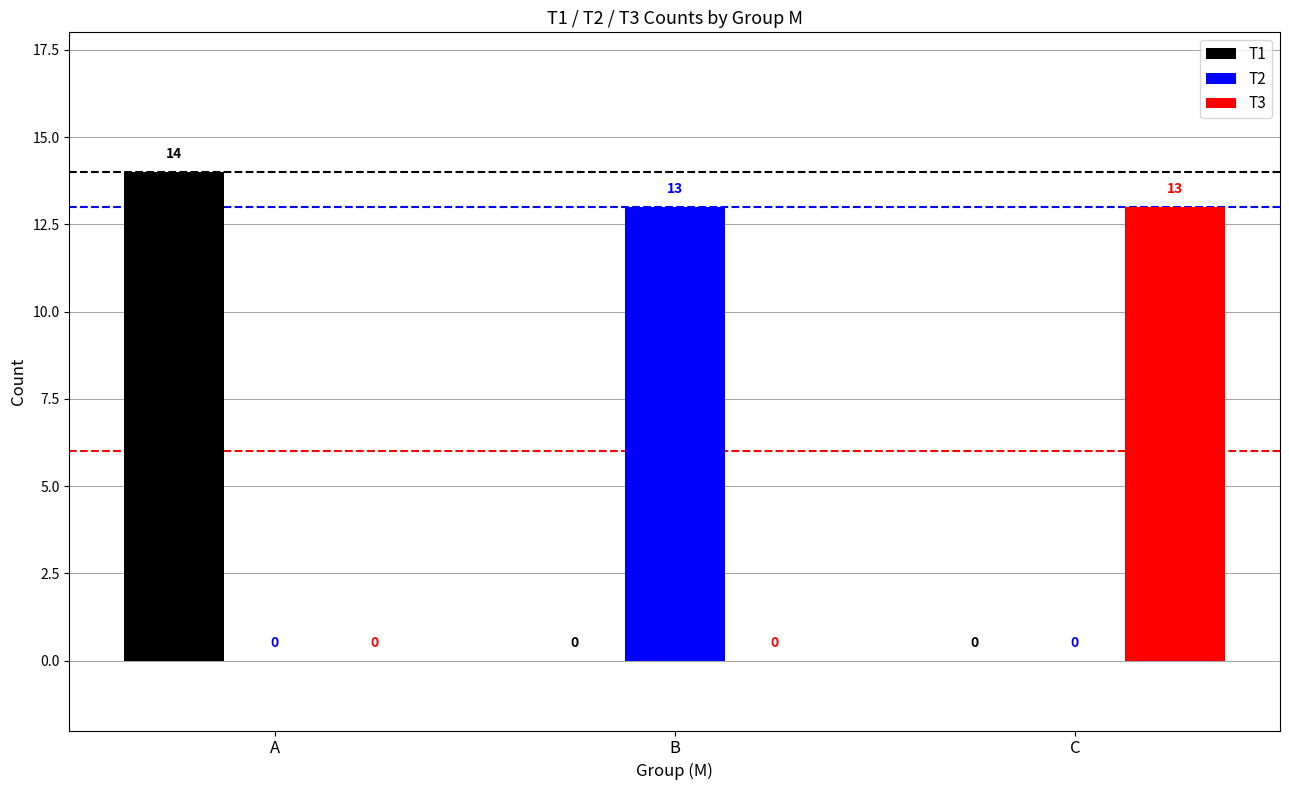

Reading right to left, transcribe all the data shown in this chart.

T1: 0	0	14
T2: 0	13	0
T3: 13	0	0